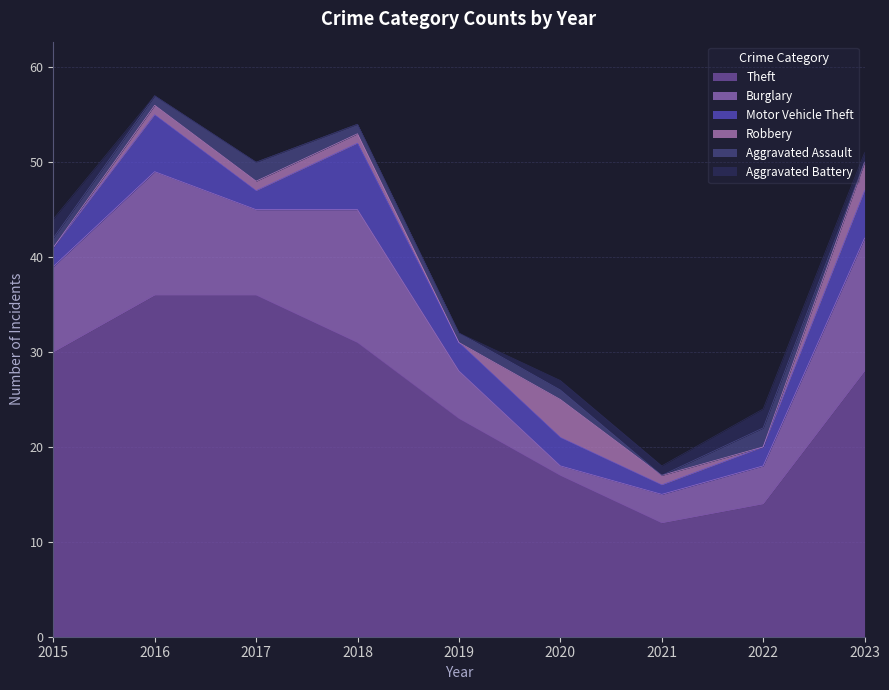

Where is the first local maximum for Robbery?

2020